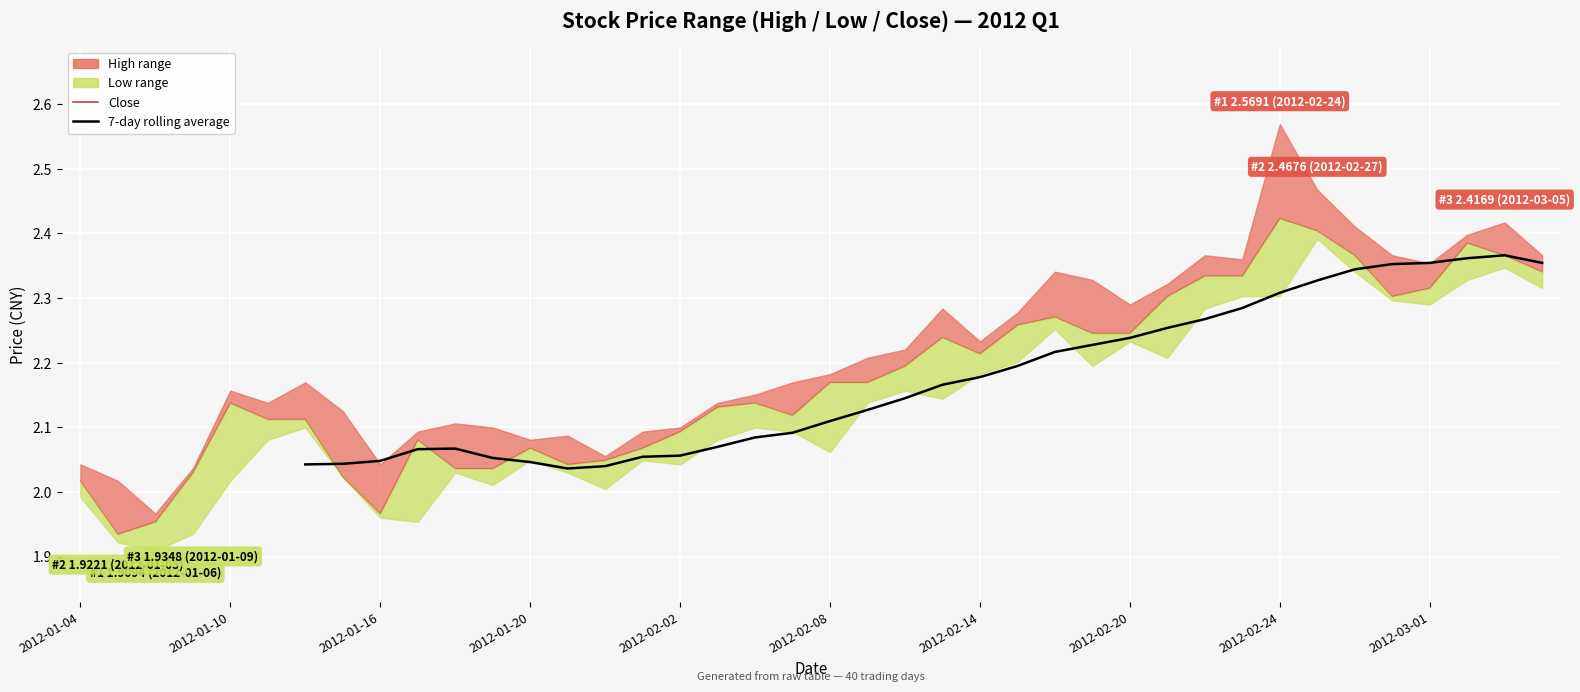

True or false: high and low cross at least once.

False